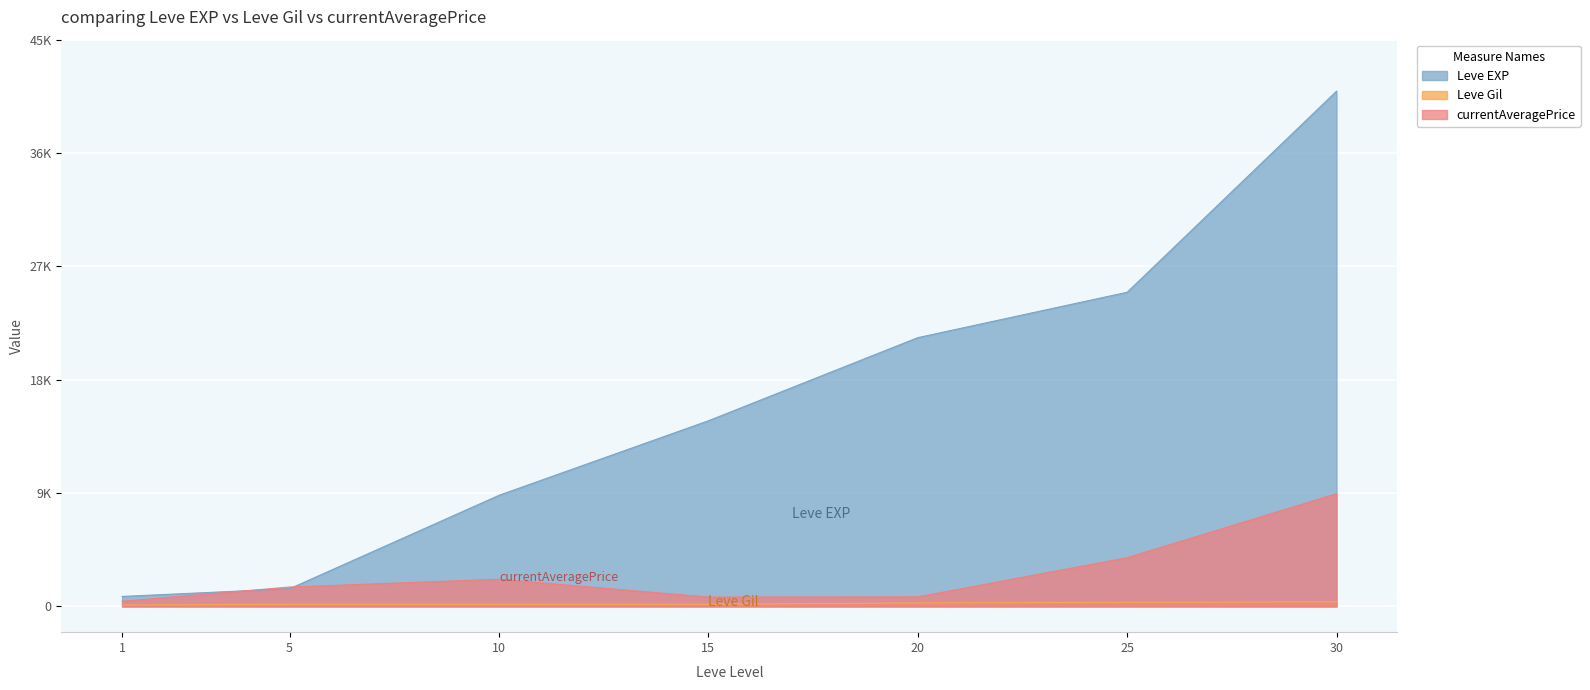

Between 1 and 5, which is larger?

5